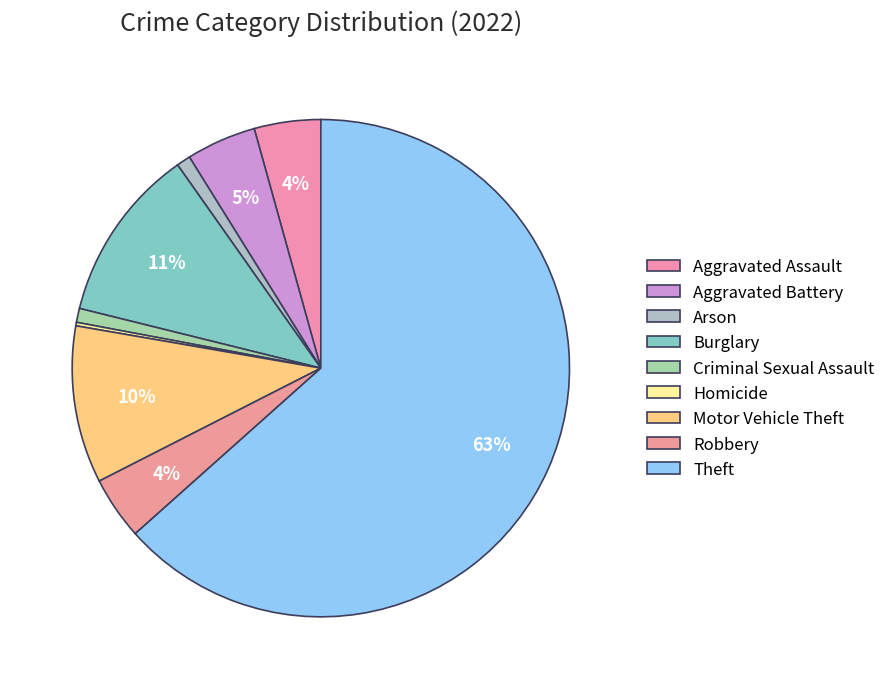

What is the majority slice?

Theft